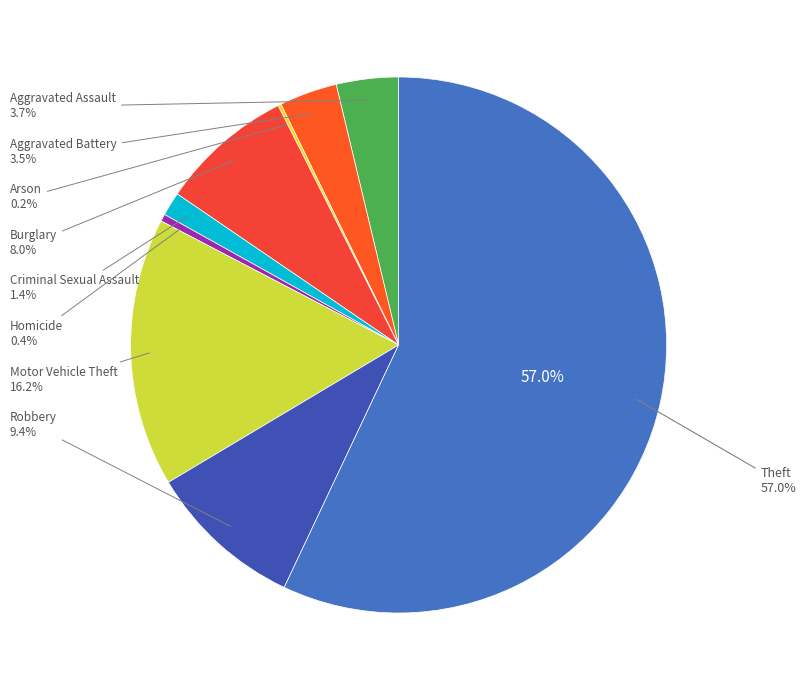

Is the sum of Motor Vehicle Theft and Robbery greater than half?

No